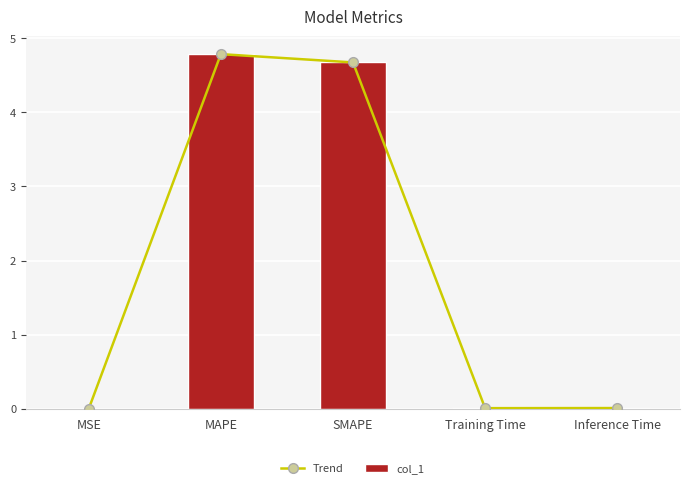

Reading left to right, what are all the values shown in this chart?

Trend: MSE=0.0	MAPE=4.8	SMAPE=4.7	Training Time=0.0	Inference Time=0.0
col_1: MSE=0.0	MAPE=4.8	SMAPE=4.7	Training Time=0.0	Inference Time=0.0